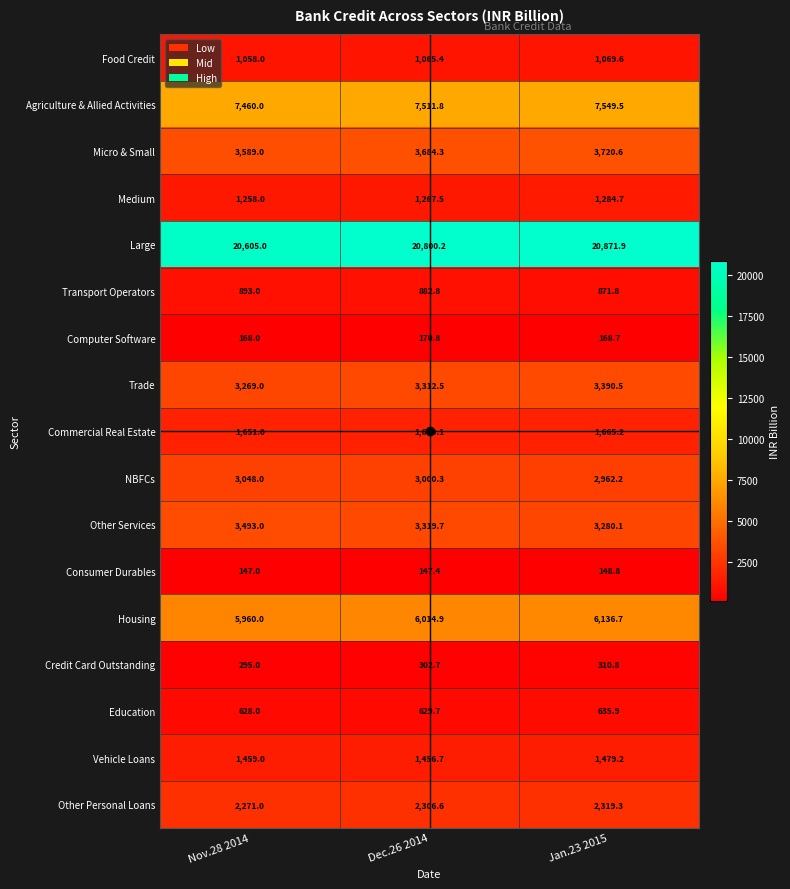

What is the smallest value displayed?

147.0